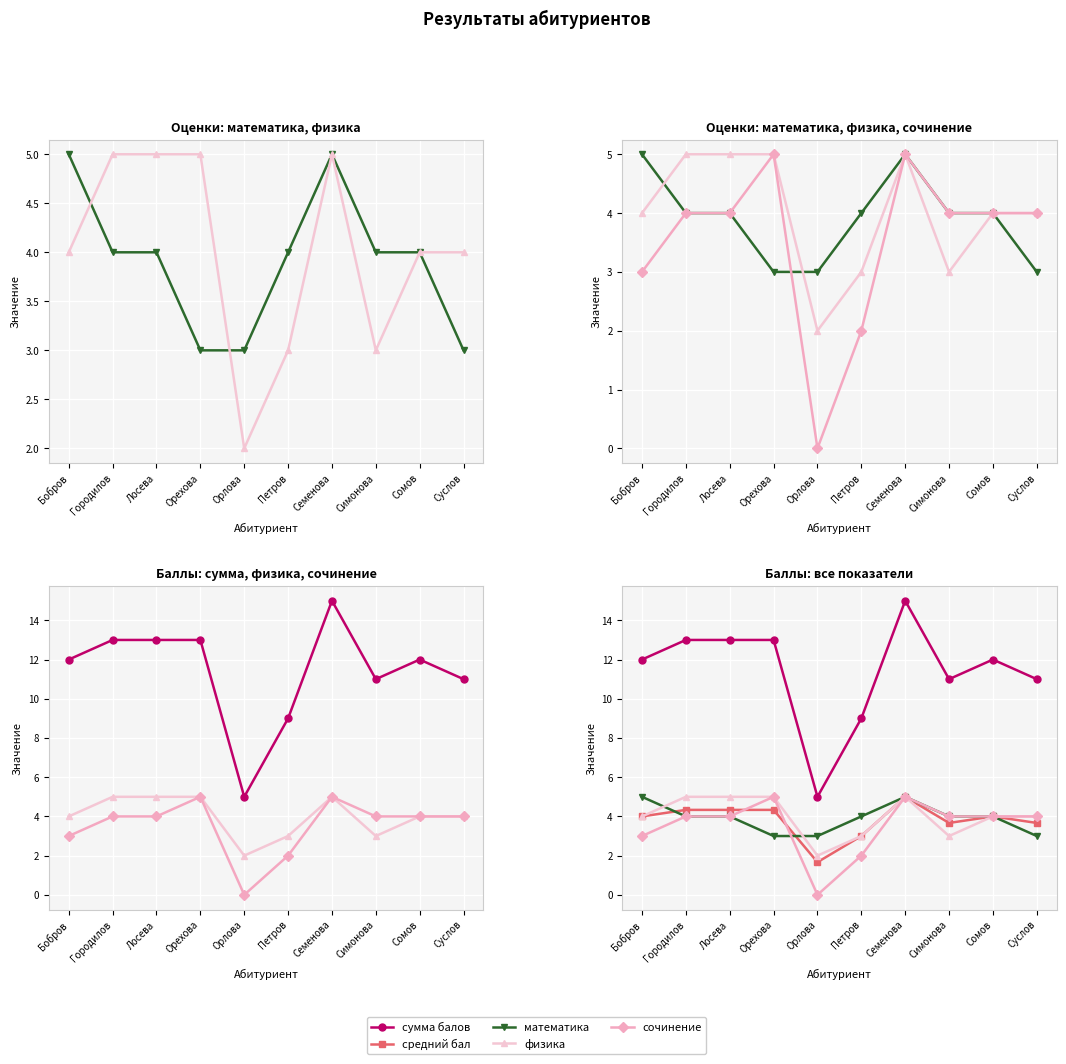

Which category has the highest value in the математика series?

Бобров